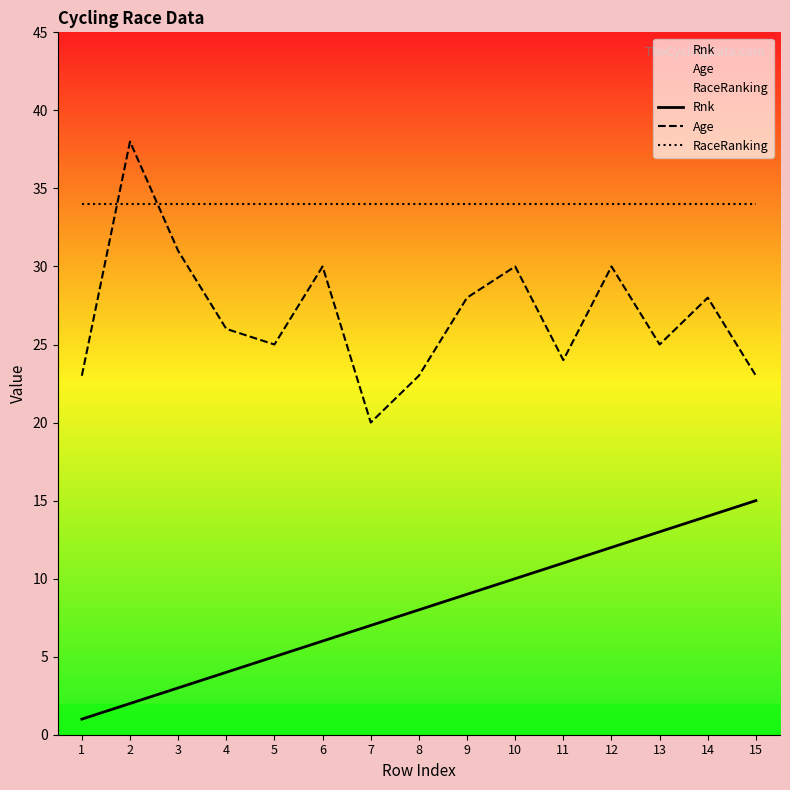

Between 3 and 8, which series saw the biggest shift?

Age